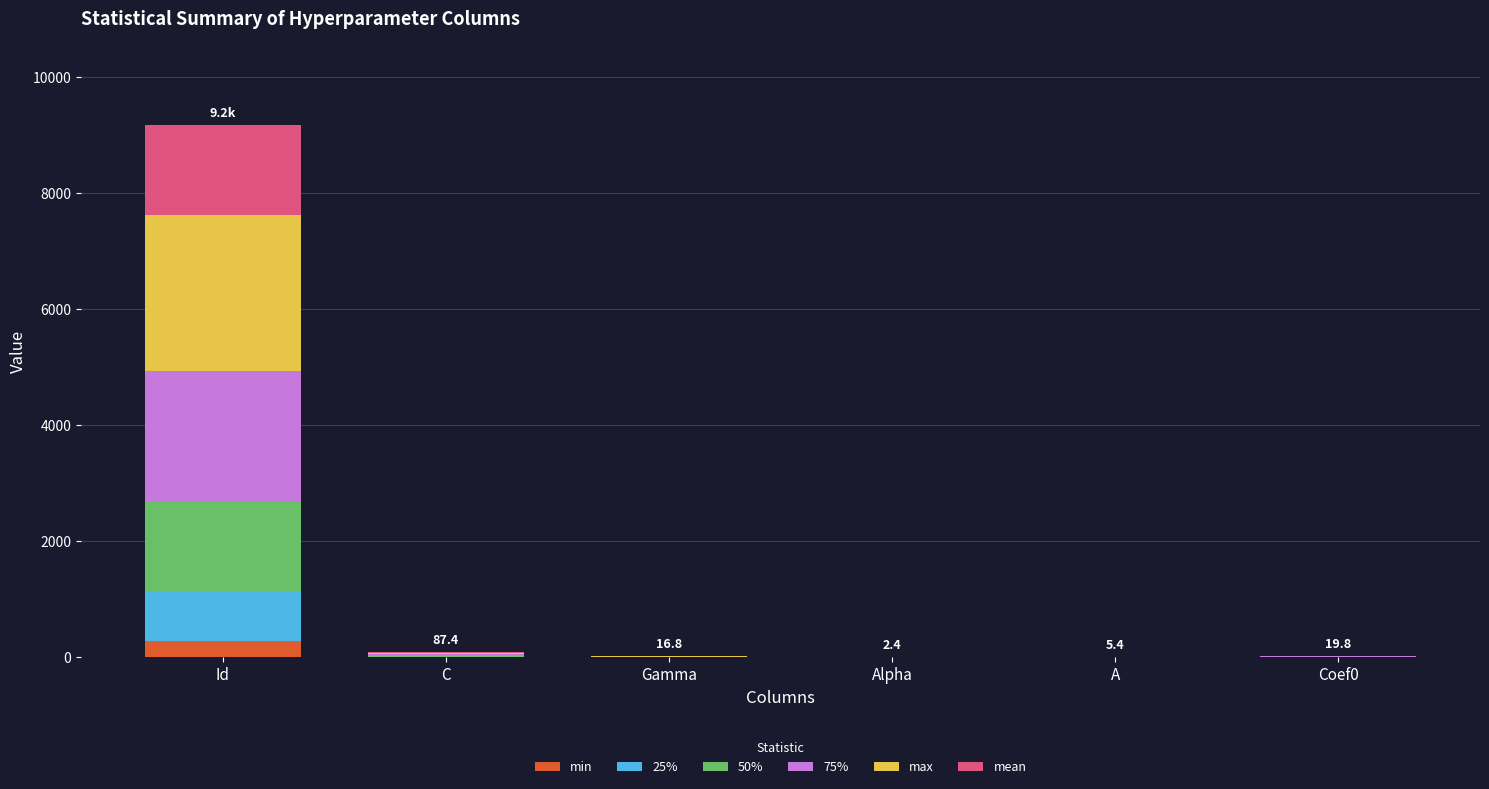

Are the bars horizontal?

No